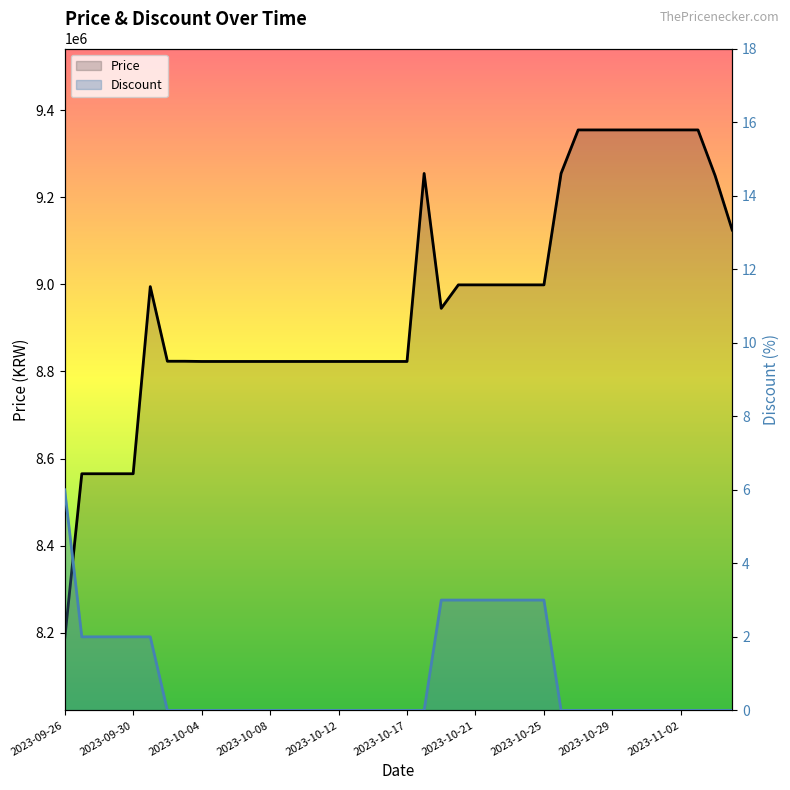

What is the difference between the second highest and minimum values in the Price series?

1170000